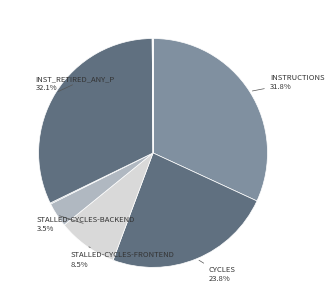

Does any single category account for the majority?

No